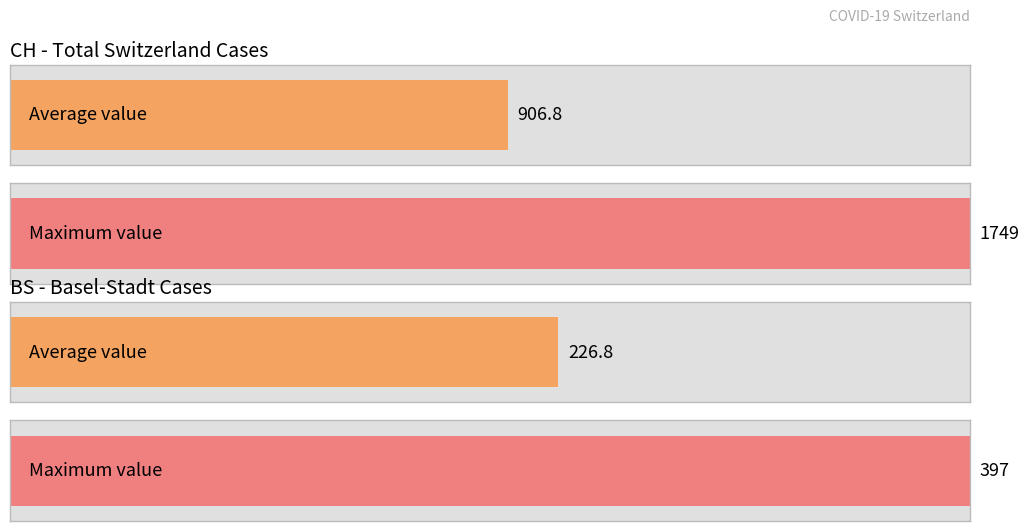

What is the maximum value for BS?

397